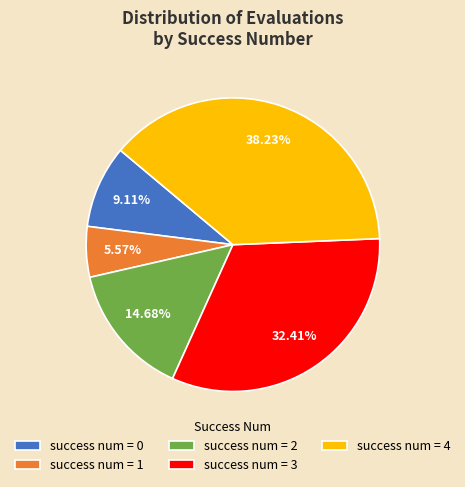

Does success num = 3 represent more than half of the total?

No